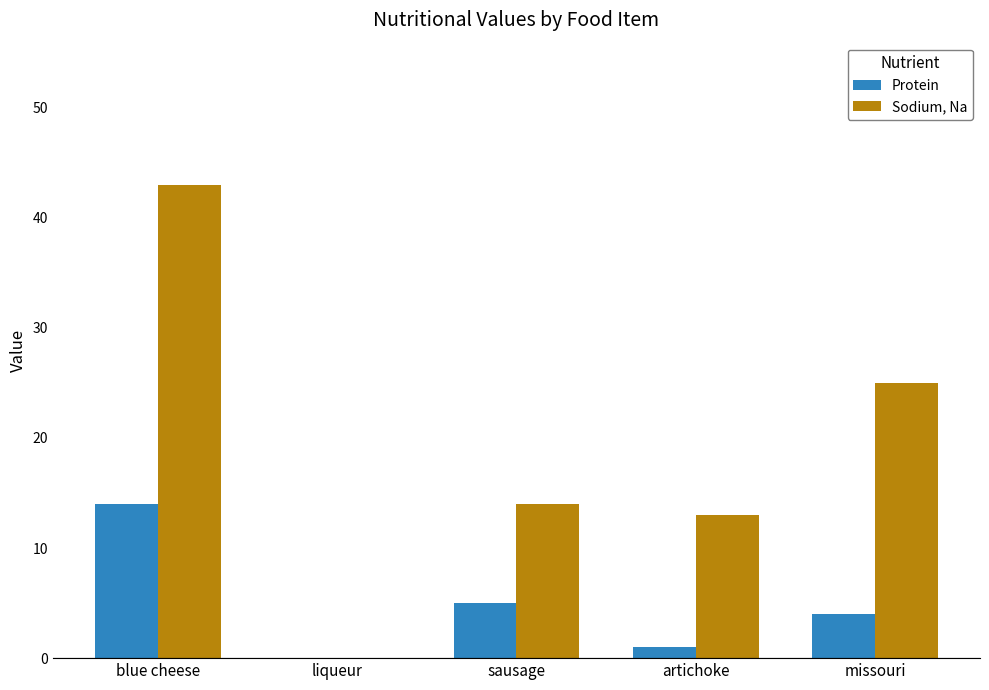

Between artichoke and missouri, which series saw the biggest shift?

Sodium, Na